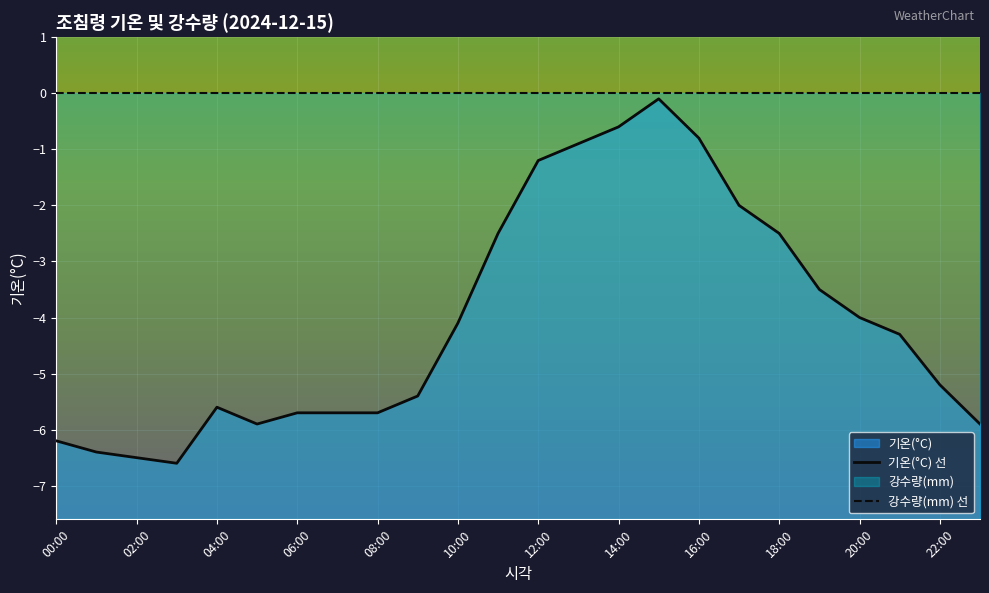

Reading right to left, extract all data points from this chart.

기온(°C) 선: -5.9	-5.2	-4.3	-4.0	-3.5	-2.5	-2.0	-0.8	-0.1	-0.6	-0.9	-1.2	-2.5	-4.1	-5.4	-5.7	-5.7	-5.7	-5.9	-5.6	-6.6	-6.5	-6.4	-6.2
강수량(mm) 선: 0.0	0.0	0.0	0.0	0.0	0.0	0.0	0.0	0.0	0.0	0.0	0.0	0.0	0.0	0.0	0.0	0.0	0.0	0.0	0.0	0.0	0.0	0.0	0.0